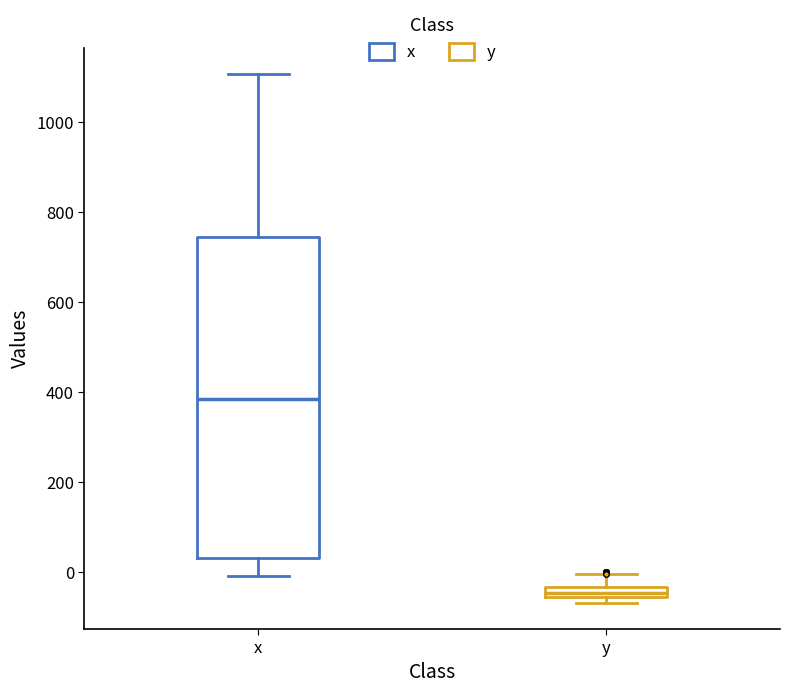

Comparing the boxes themselves (not the whiskers), which one is the tallest?

x